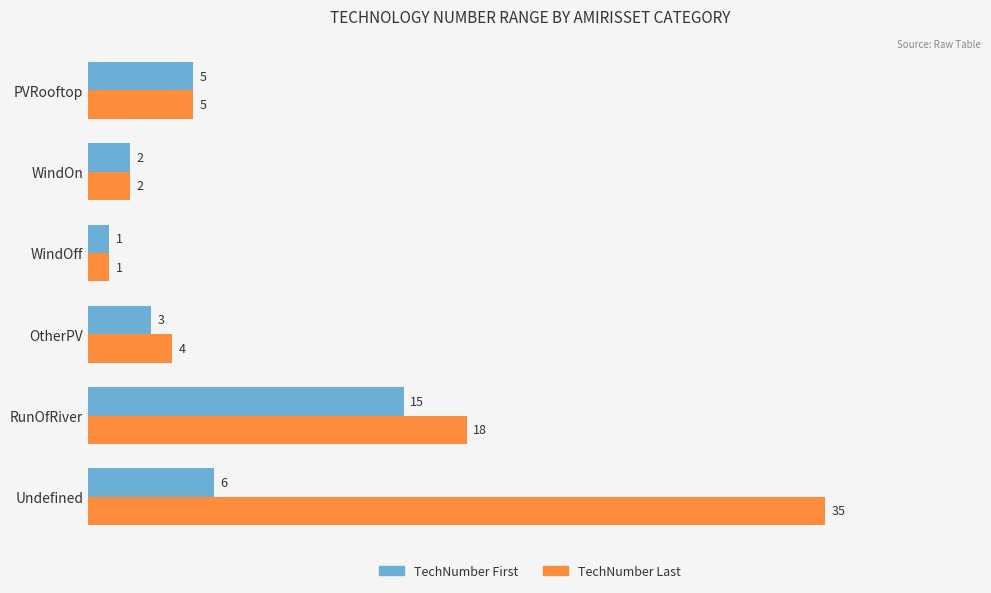

Is the value of TechNumber First at WindOn greater than the value of TechNumber Last at OtherPV?

No